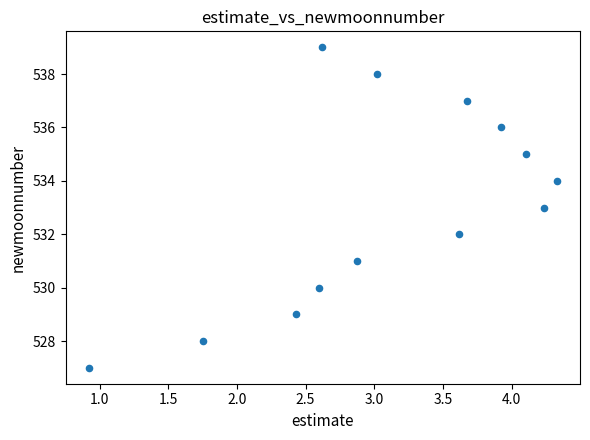

What is the range of Y values (max minus min)?

12